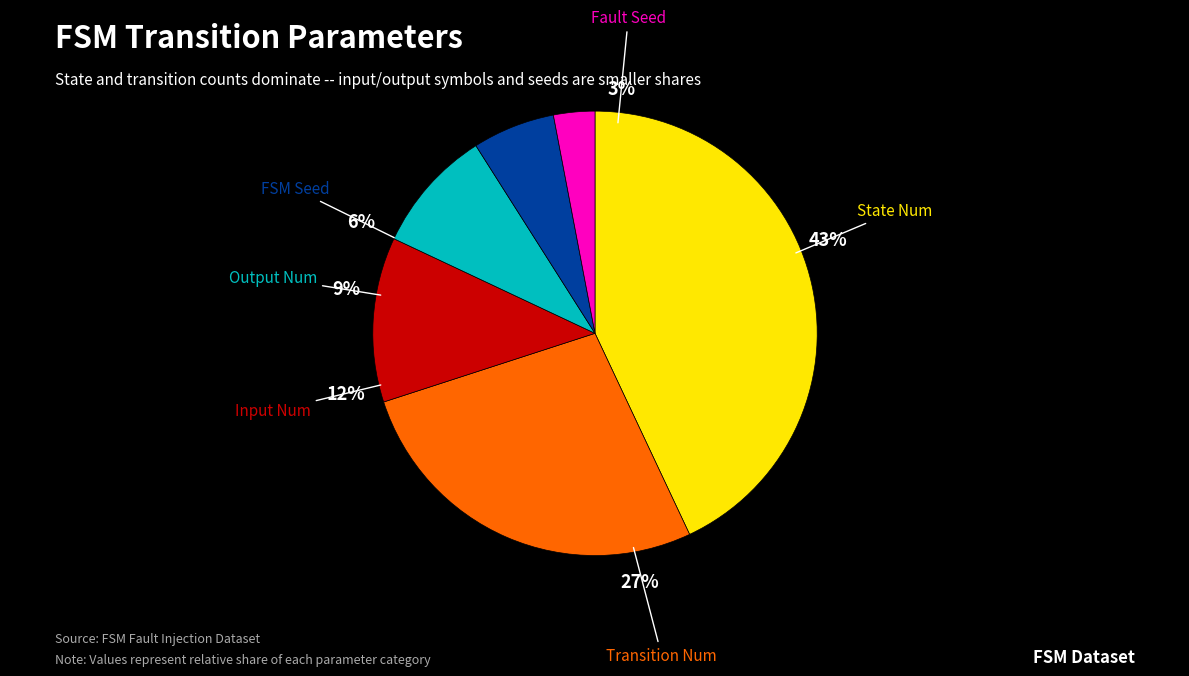

Which has a higher value, transition_num or fault_seed?

transition_num